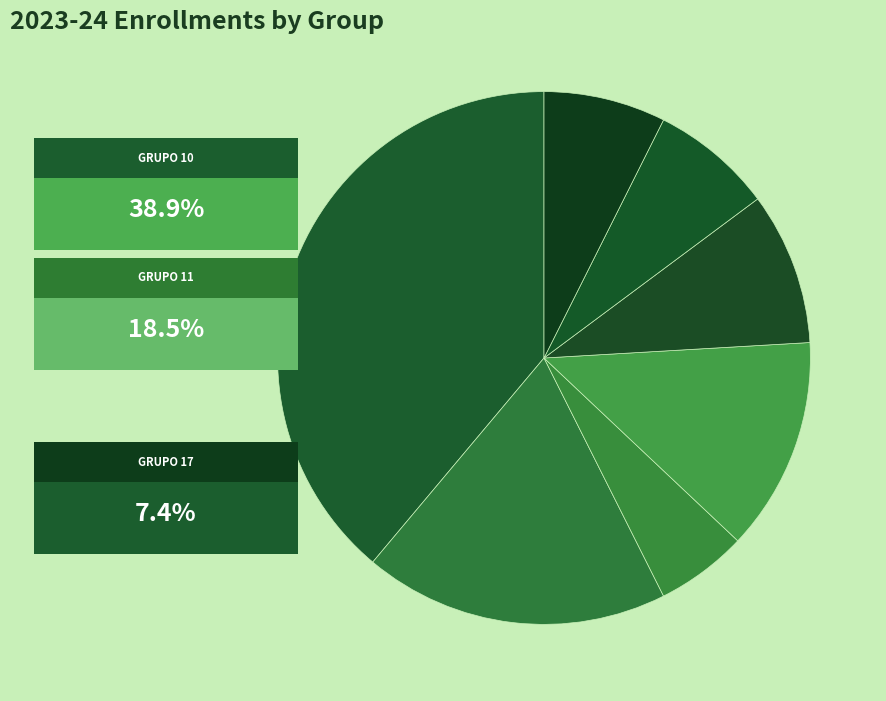

Count the number of slices in the pie.

7